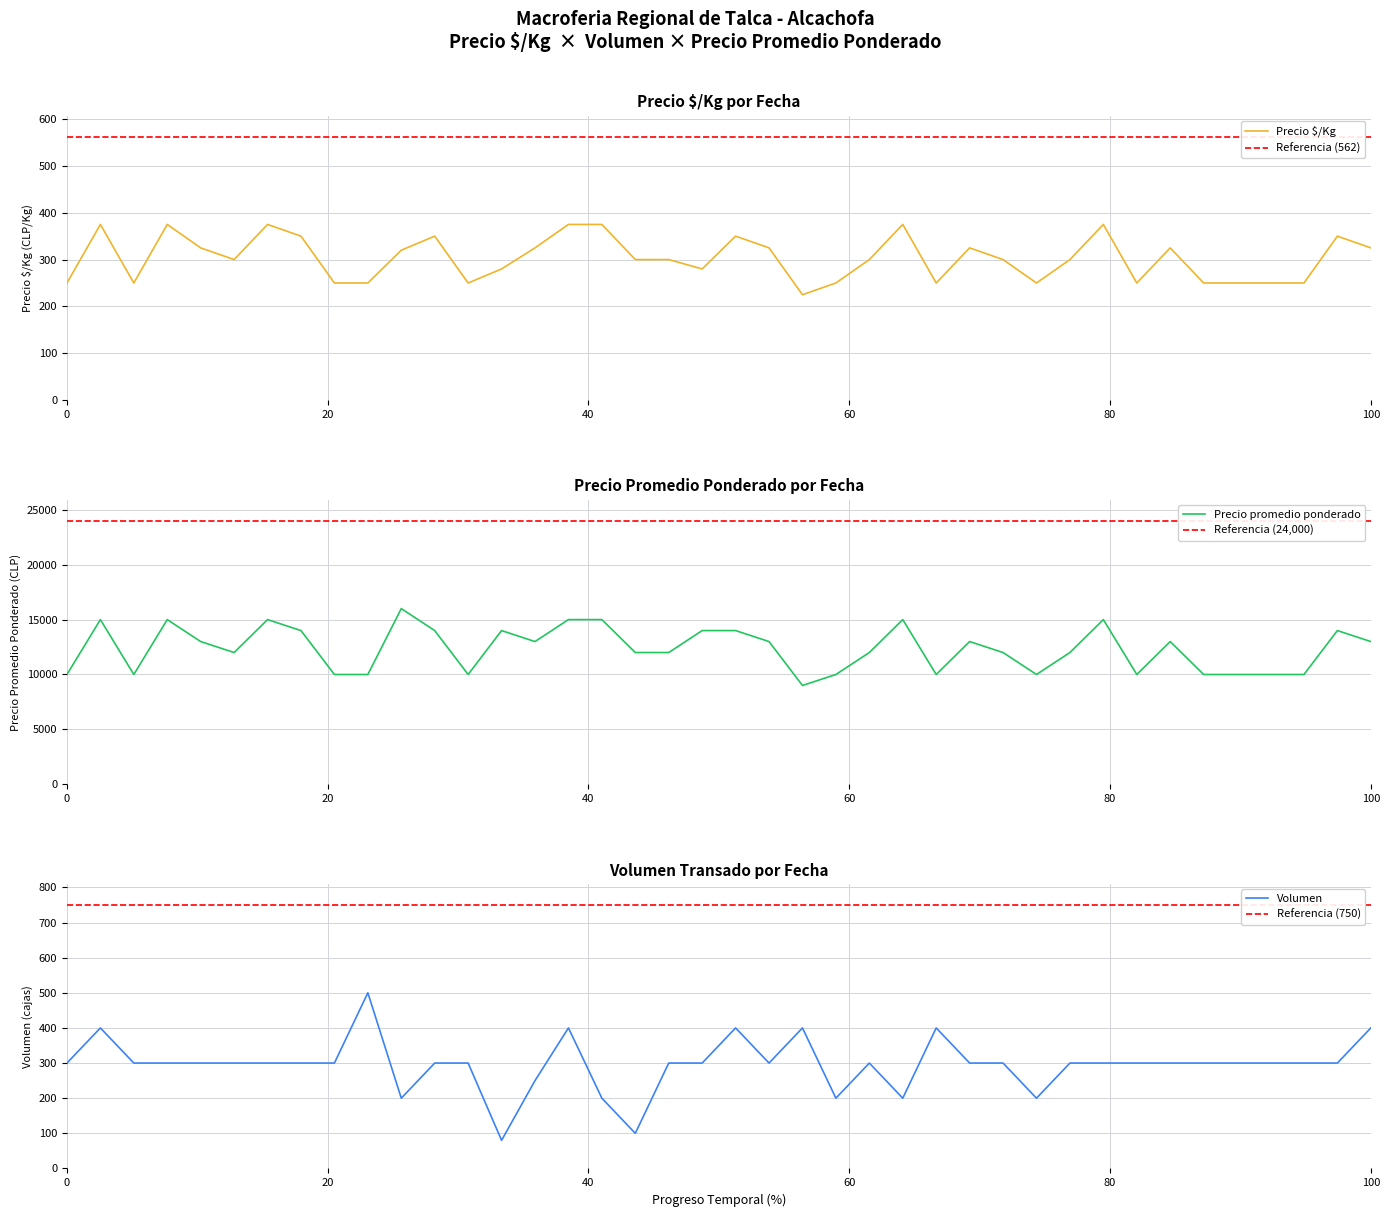

What is the lowest value of the Volumen series?

80